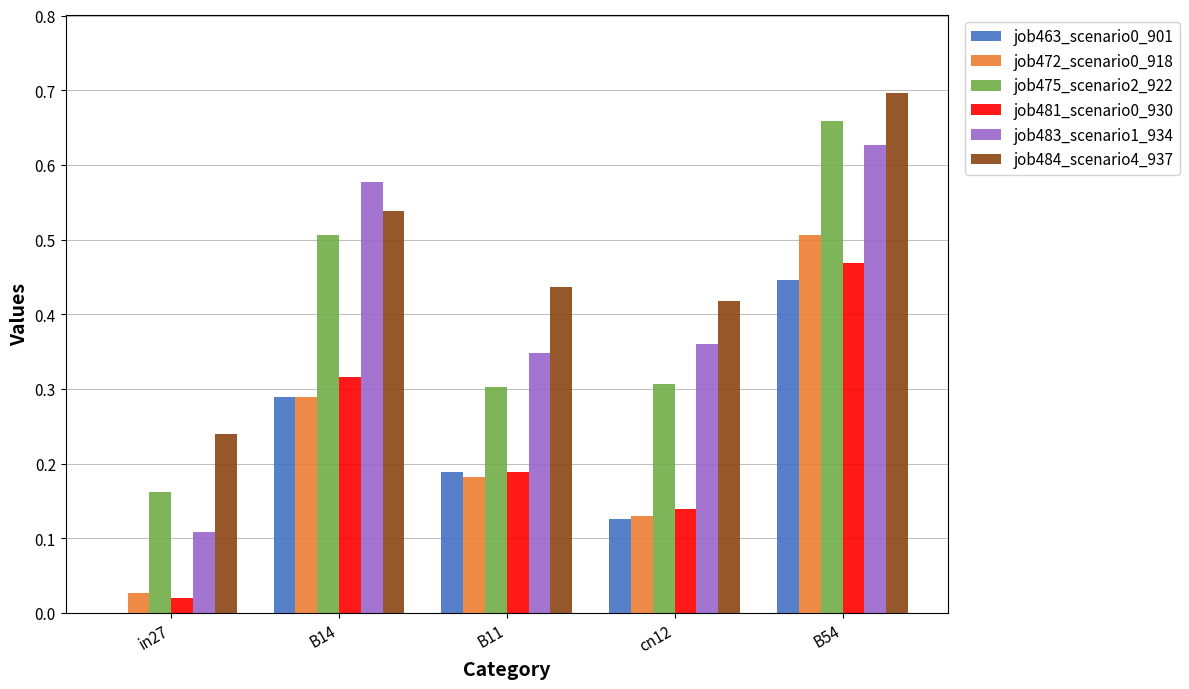

What is the sum of all job463_scenario0_901 values?

1.1